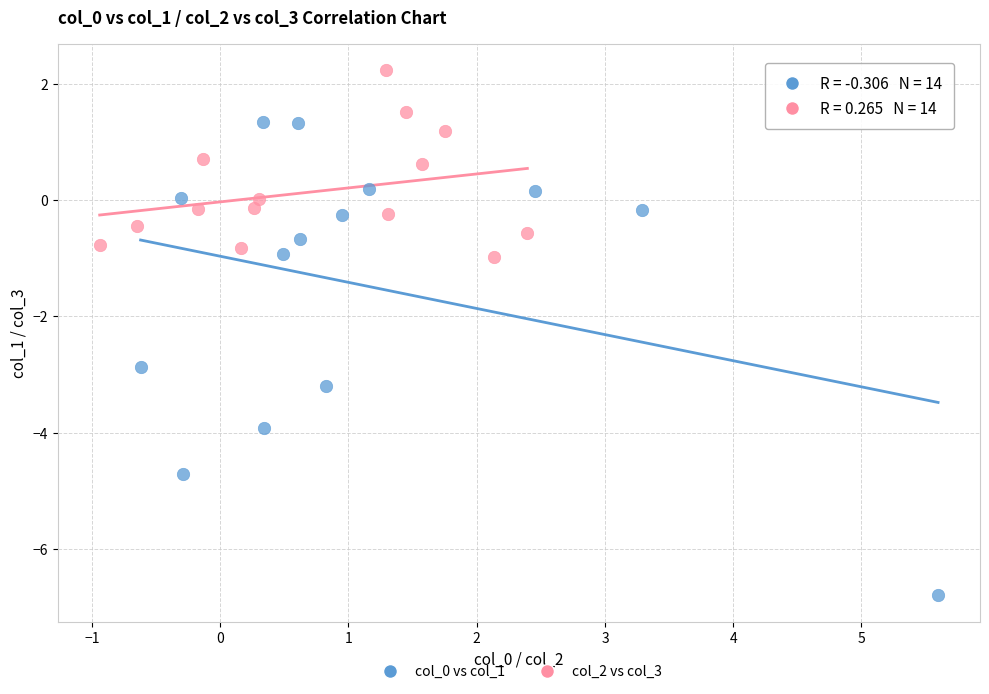

Which series reaches the maximum Y coordinate?

col_2 vs col_3